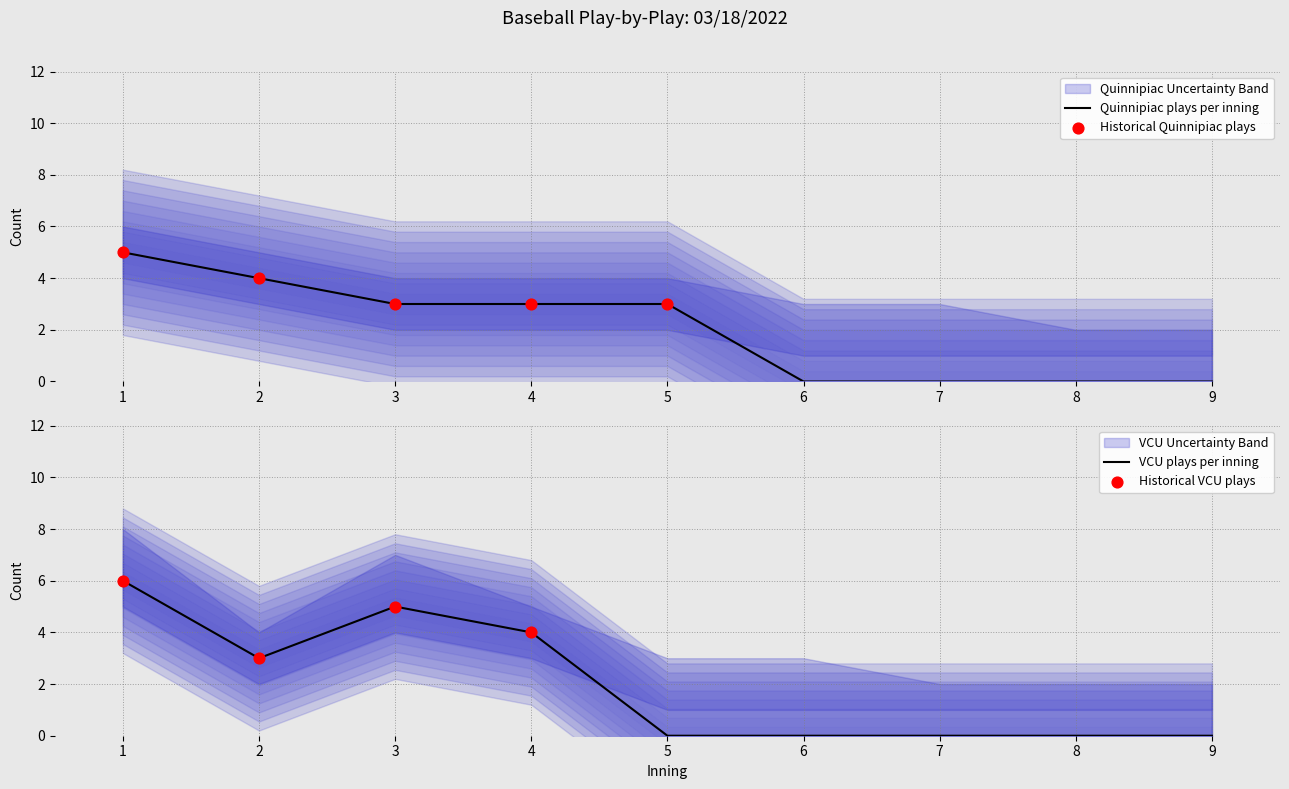

True or false: Quinnipiac plays per inning has a value of 2 at 5.

False